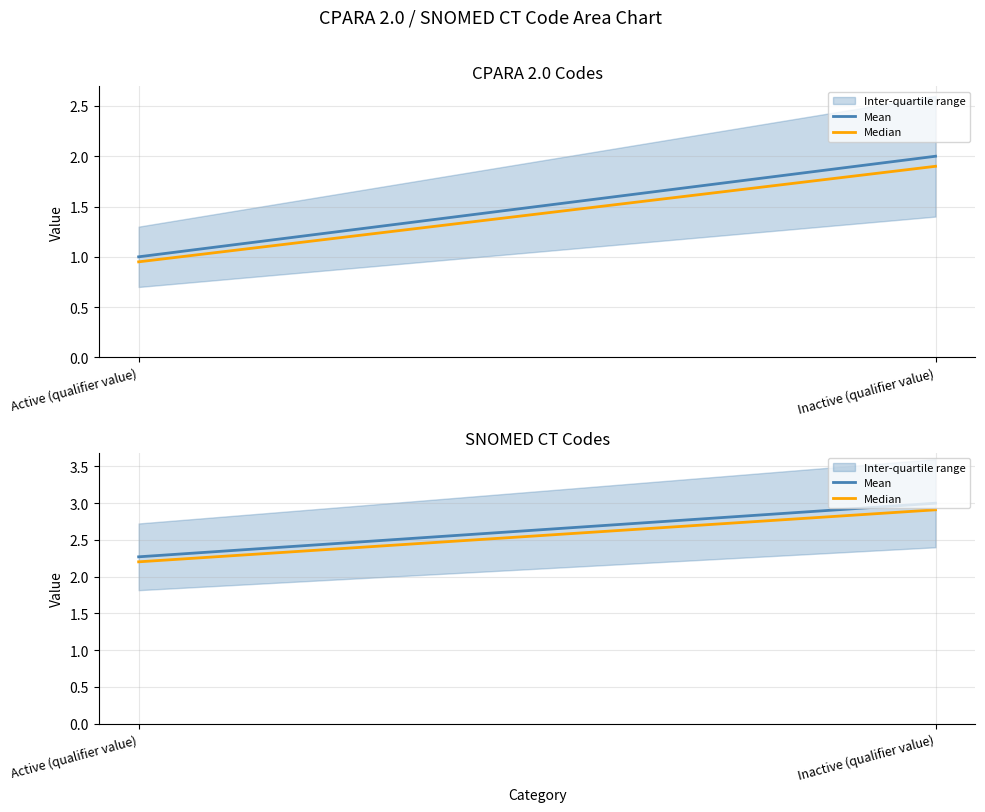

Where is Median nearest to the value 2?

Active (qualifier value)